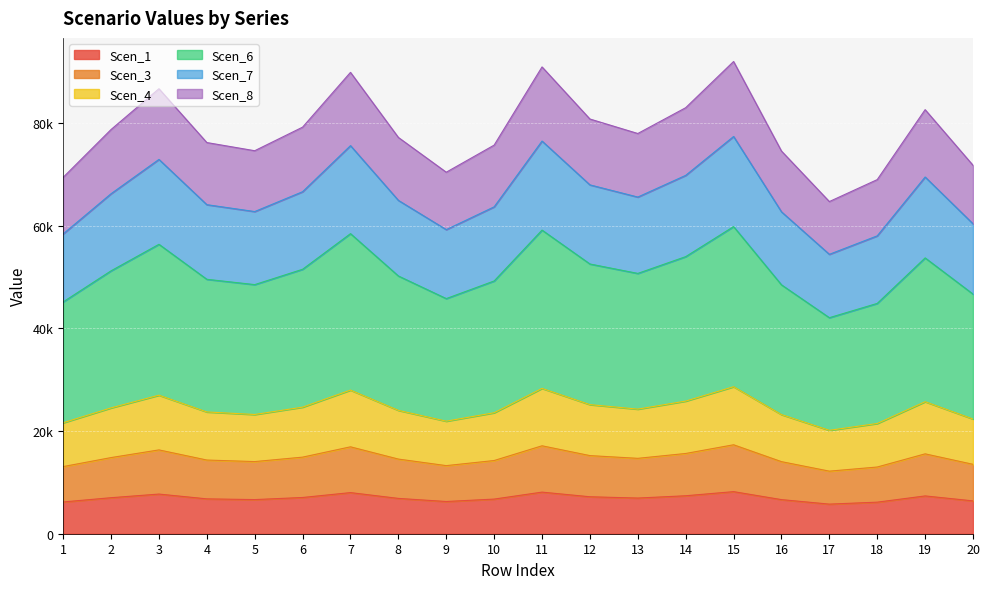

True or false: Scen_8 and Scen_7 intersect in this chart.

False